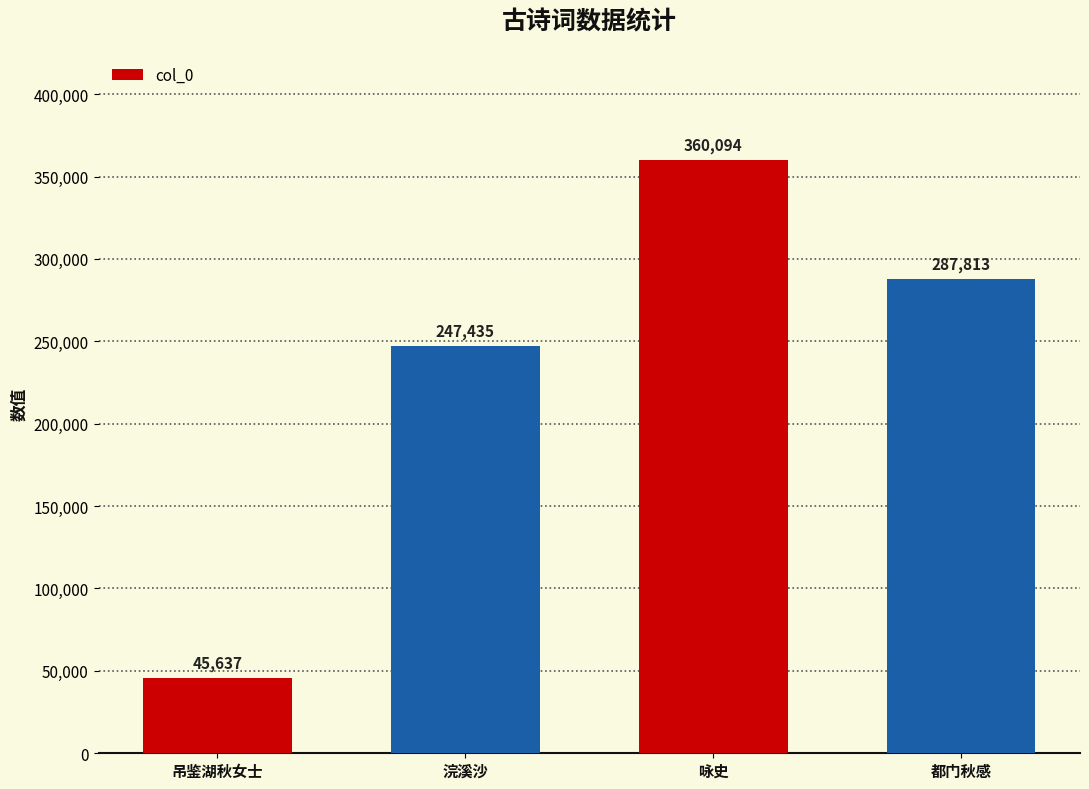

What is the minimum value shown in the chart?

45637